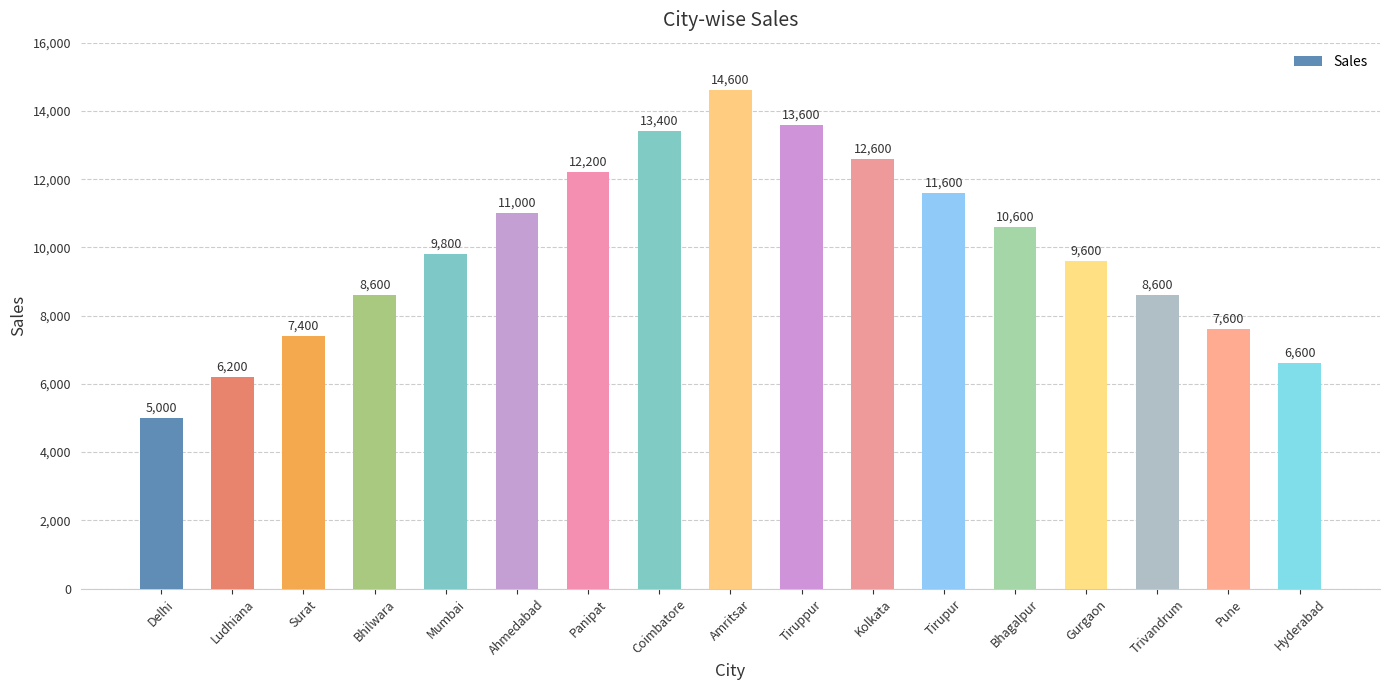

At which category does the chart reach its minimum across all series?

Delhi